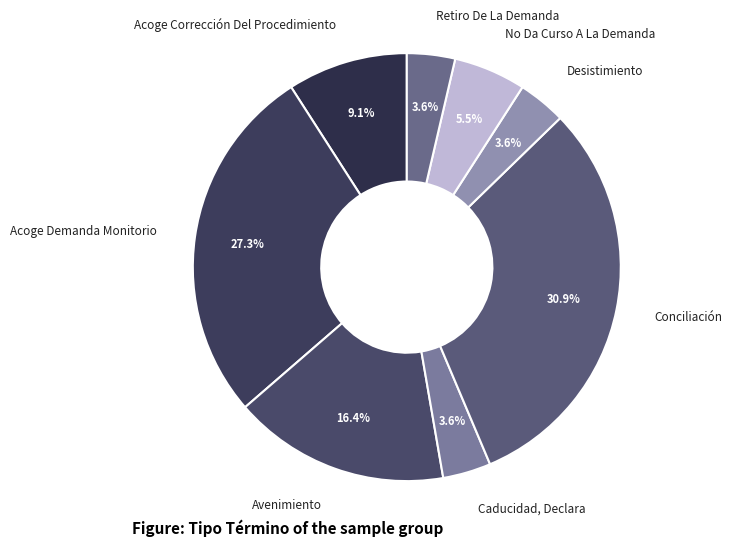

Count the number of slices in the pie.

8